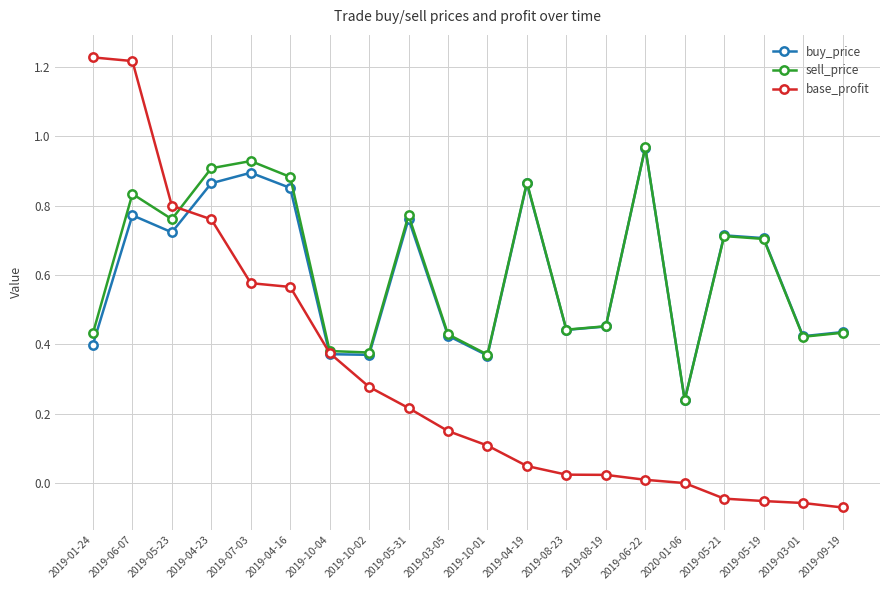

Which category has the highest value in the buy_price series?

2019-06-22